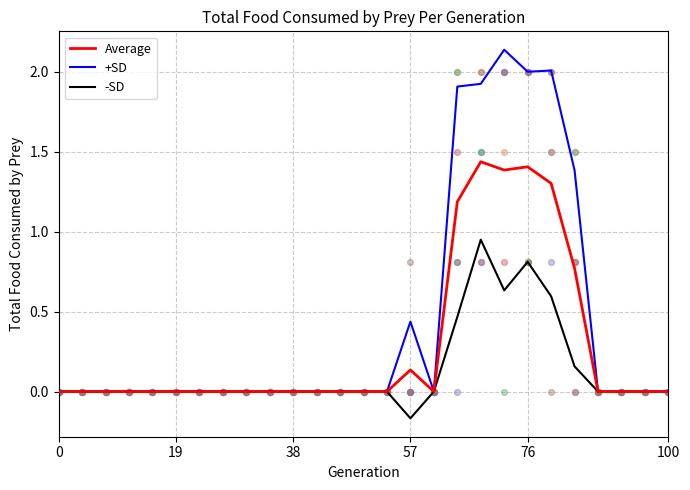

Is the value of Average at 7 greater than the value of -SD at 13?

No